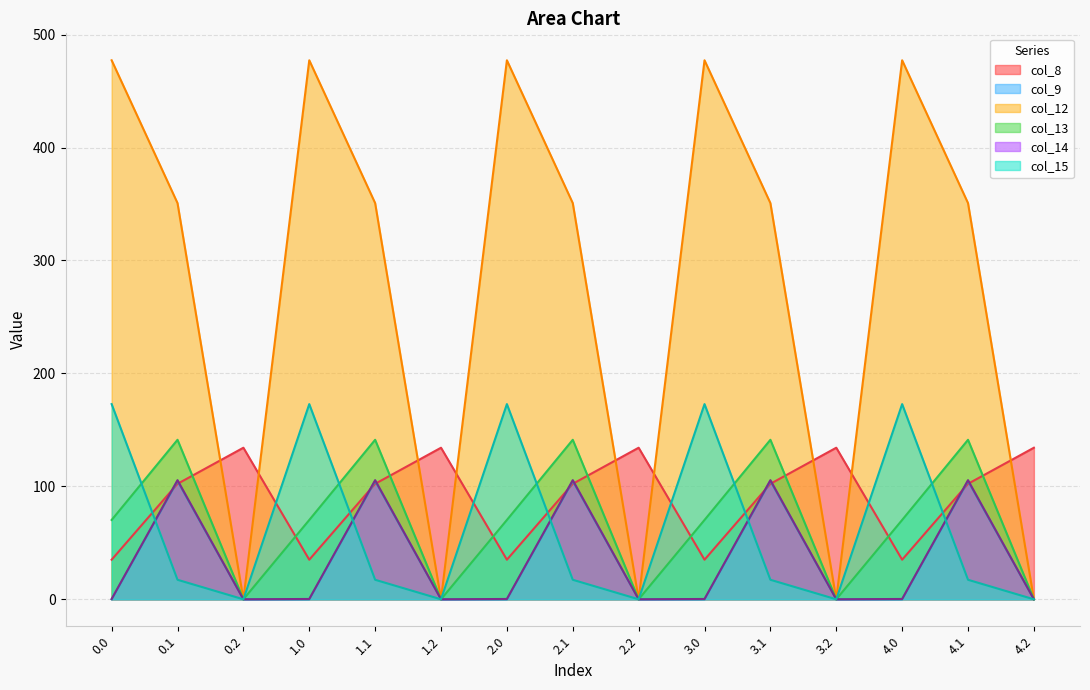

How many lines are shown in the chart?

6